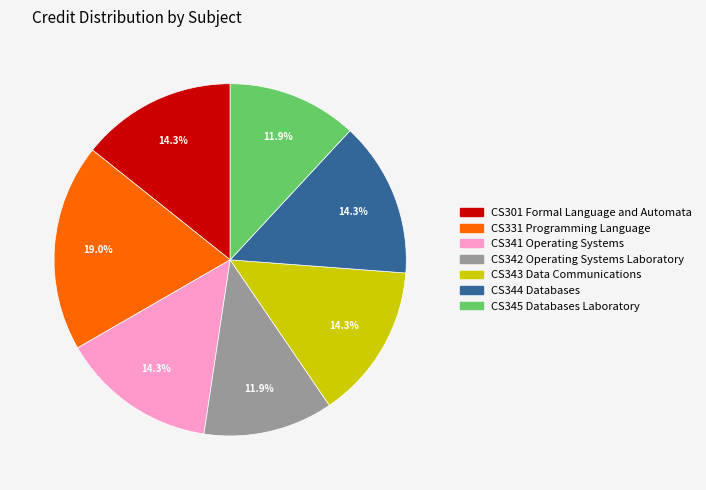

Combined, what portion of the pie is CS344 Databases and CS331 Programming Language?

33.3%